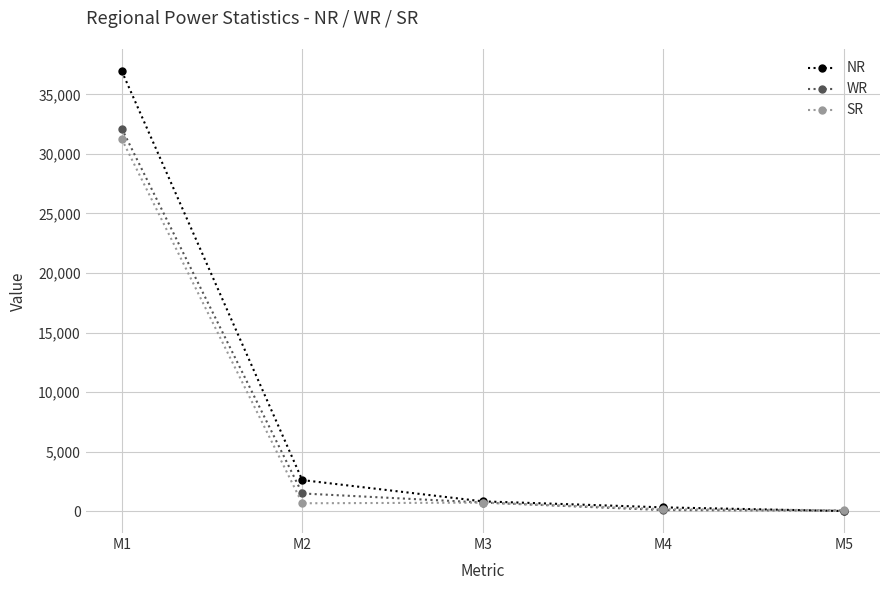

What is the approximate value of NR at M1, to the nearest 50?

36950